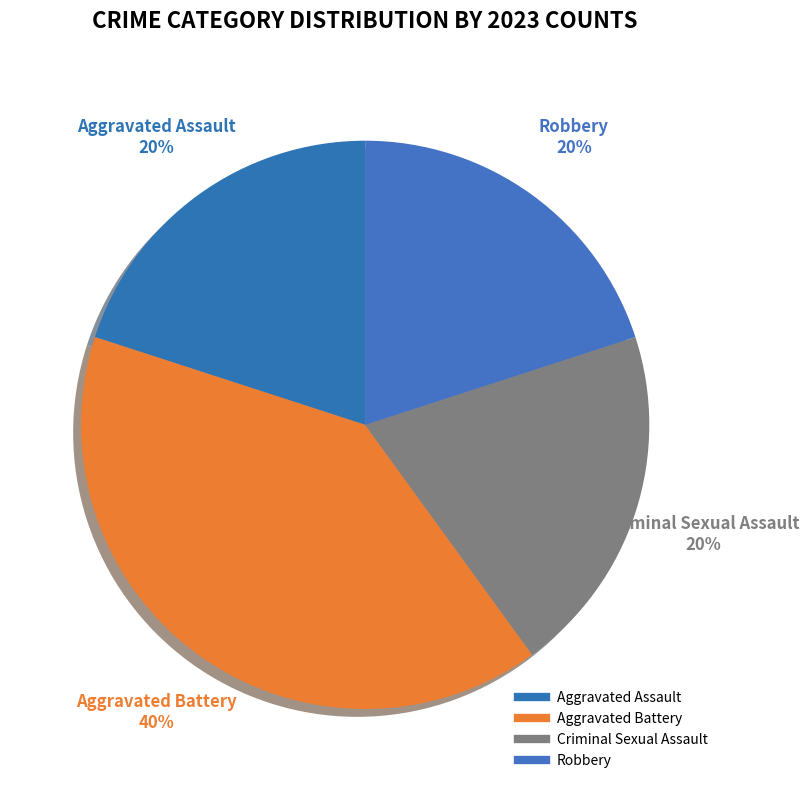

To the nearest percent, what percentage of the pie is Robbery?

20%